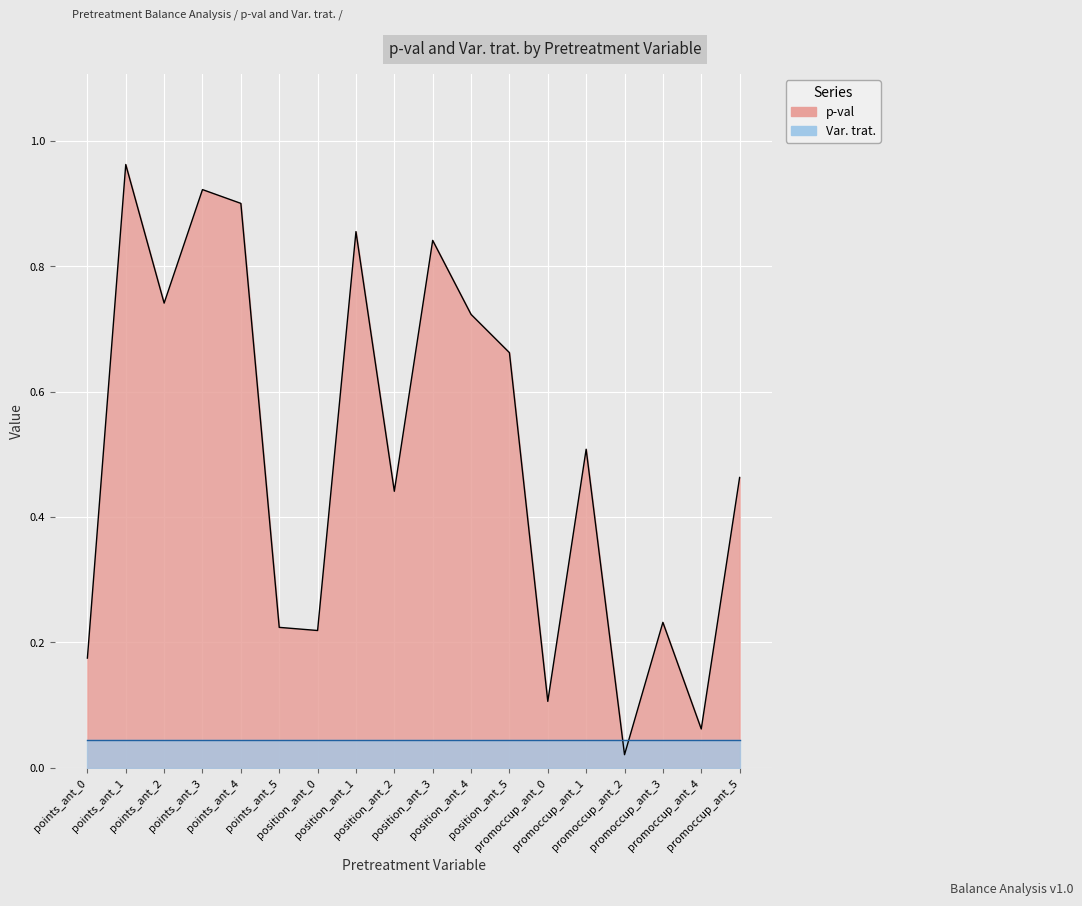

At which category does the data reach its first local valley?

points_ant_2